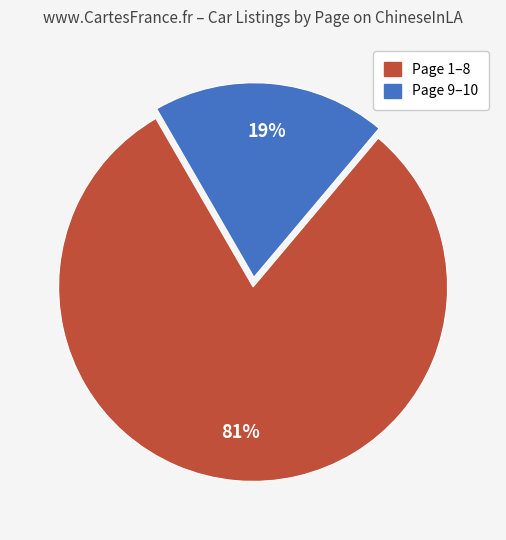

Is there a majority slice in this chart?

Yes